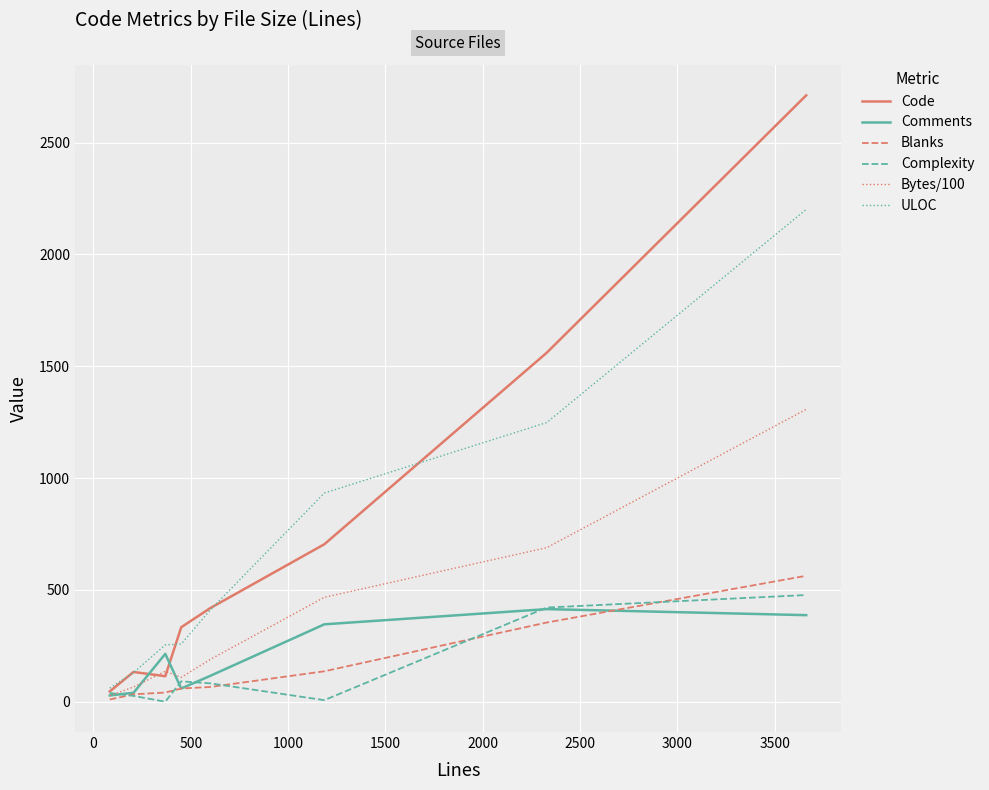

What is the lowest value of the ULOC series?

61.0